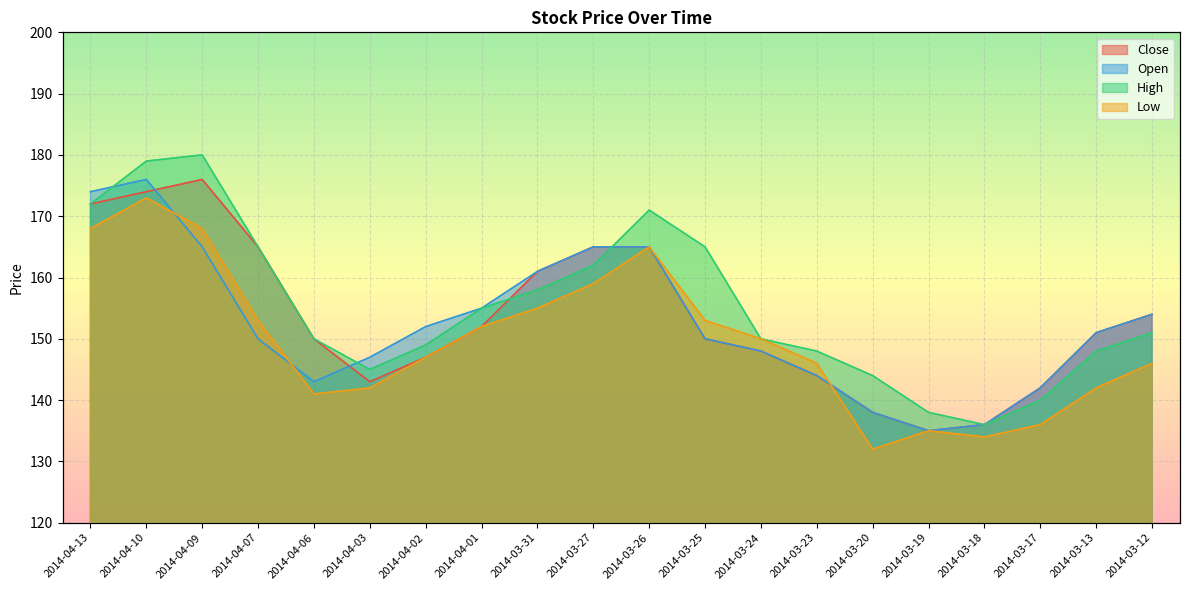

At how many categories does at least one series exceed 173?

3